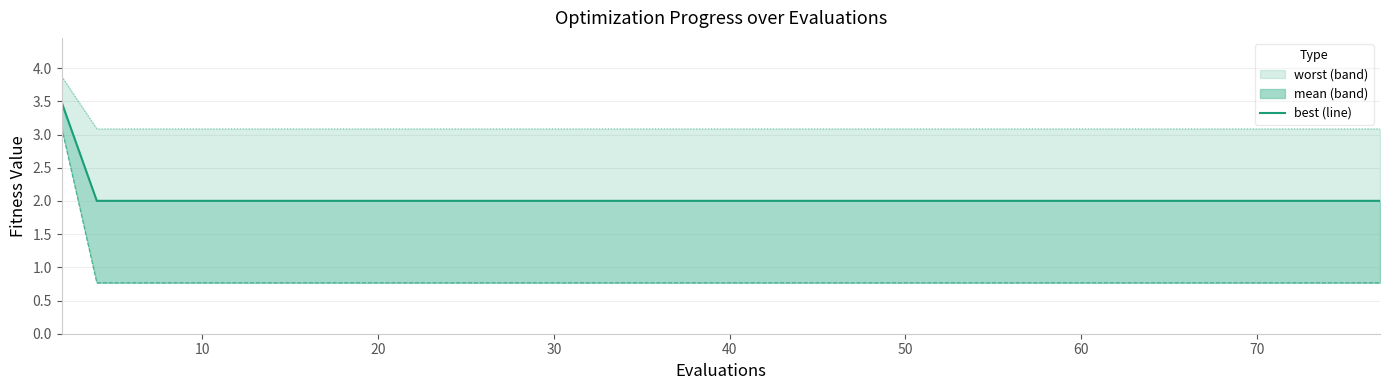

At which label is the value closest to 2?

10